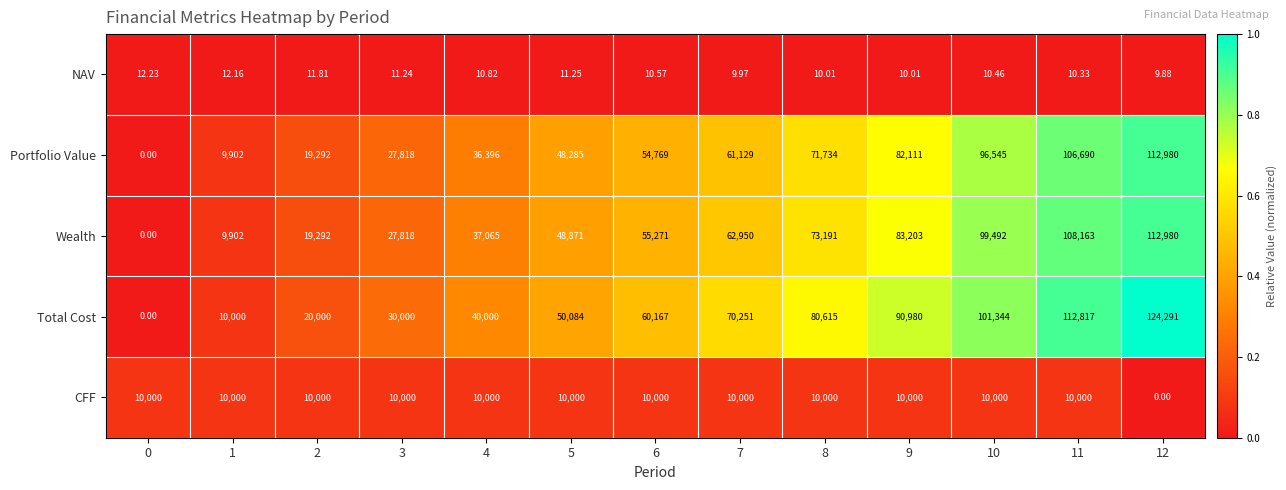

Count the number of data series in this chart.

5